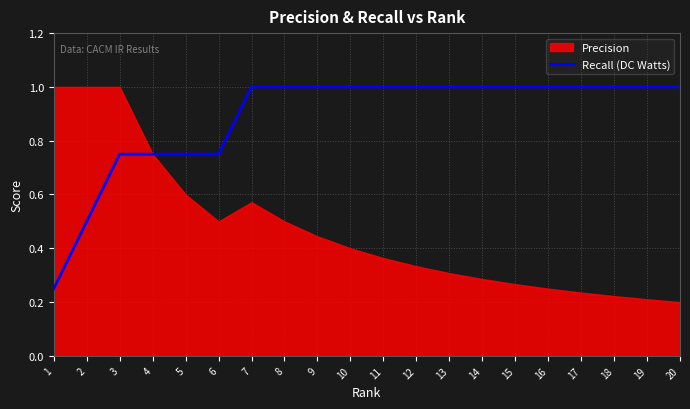

True or false: Recall (DC Watts) has a value of 0.5 at 2.

True